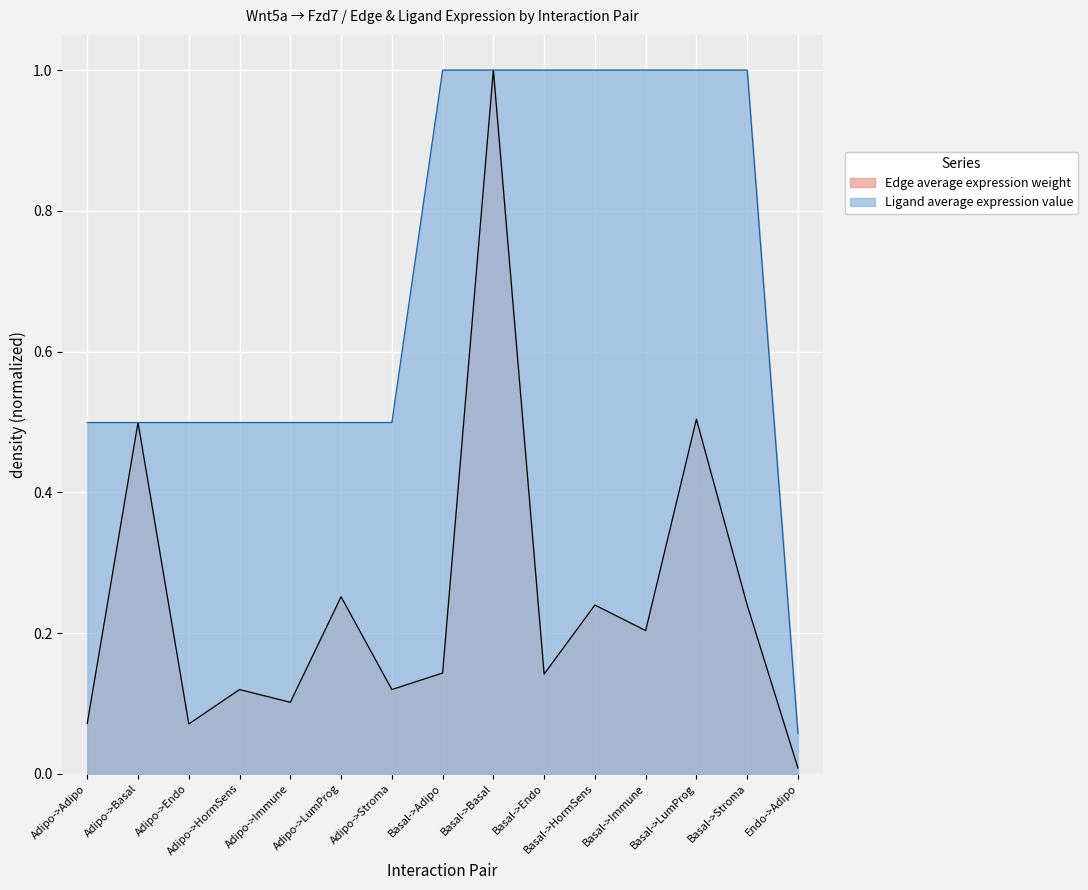

Between Adipo->Immune and Endo->Adipo, which series saw the biggest shift?

Ligand average expression value